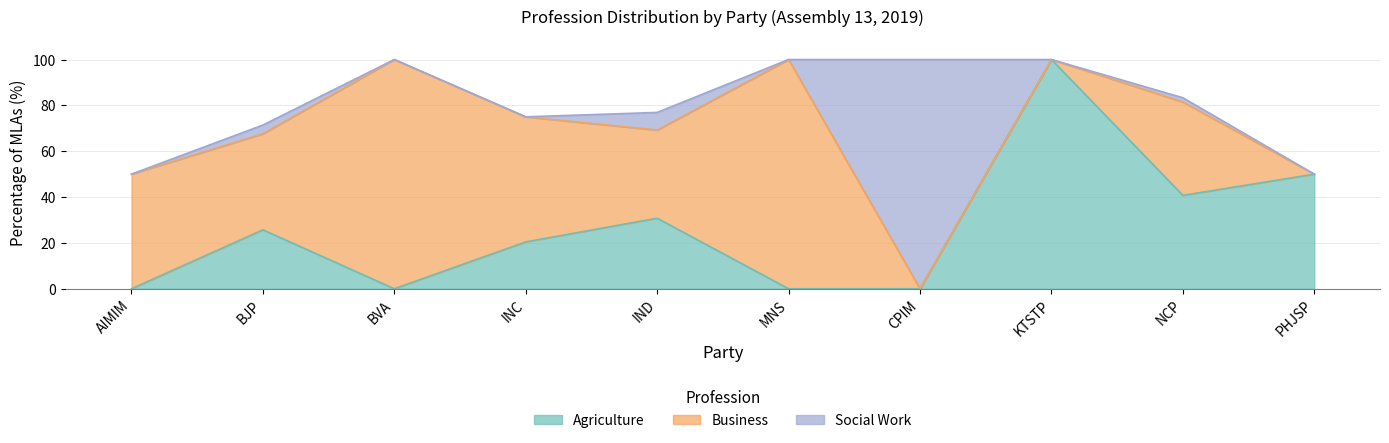

Reading left to right, transcribe all the data shown in this chart.

Agriculture: 0.0	25.7	0.0	20.4	30.8	0.0	0.0	100.0	40.7	50.0
Business: 50.0	41.9	100.0	54.5	38.5	100.0	0.0	0.0	40.7	0.0
Social Work: 0.0	3.8	0.0	0.0	7.7	0.0	100.0	0.0	1.9	0.0